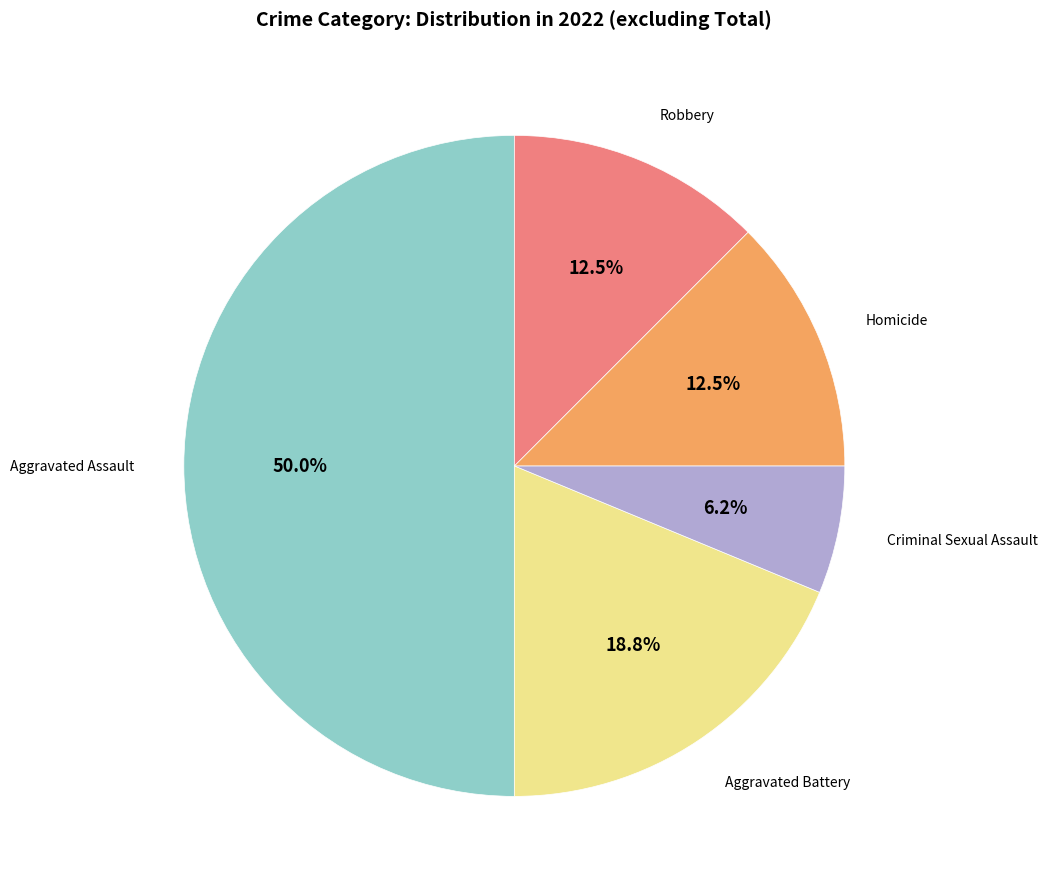

Count the number of slices in the pie.

5